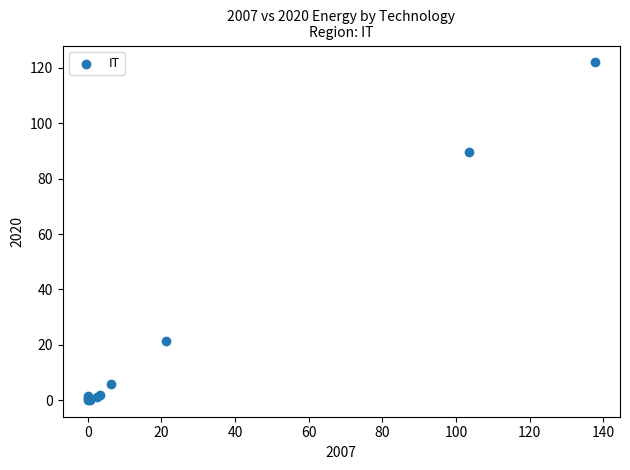

What Y value in the scatter plot is closest to 61?

89.8